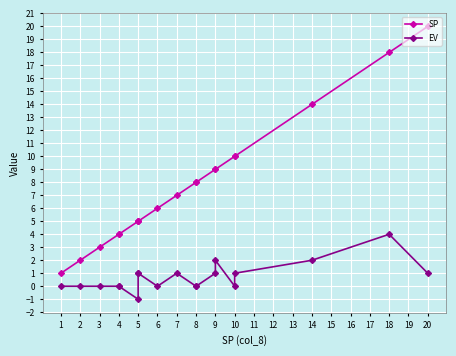

What is the value of the SP point at the 15th from the left?

10